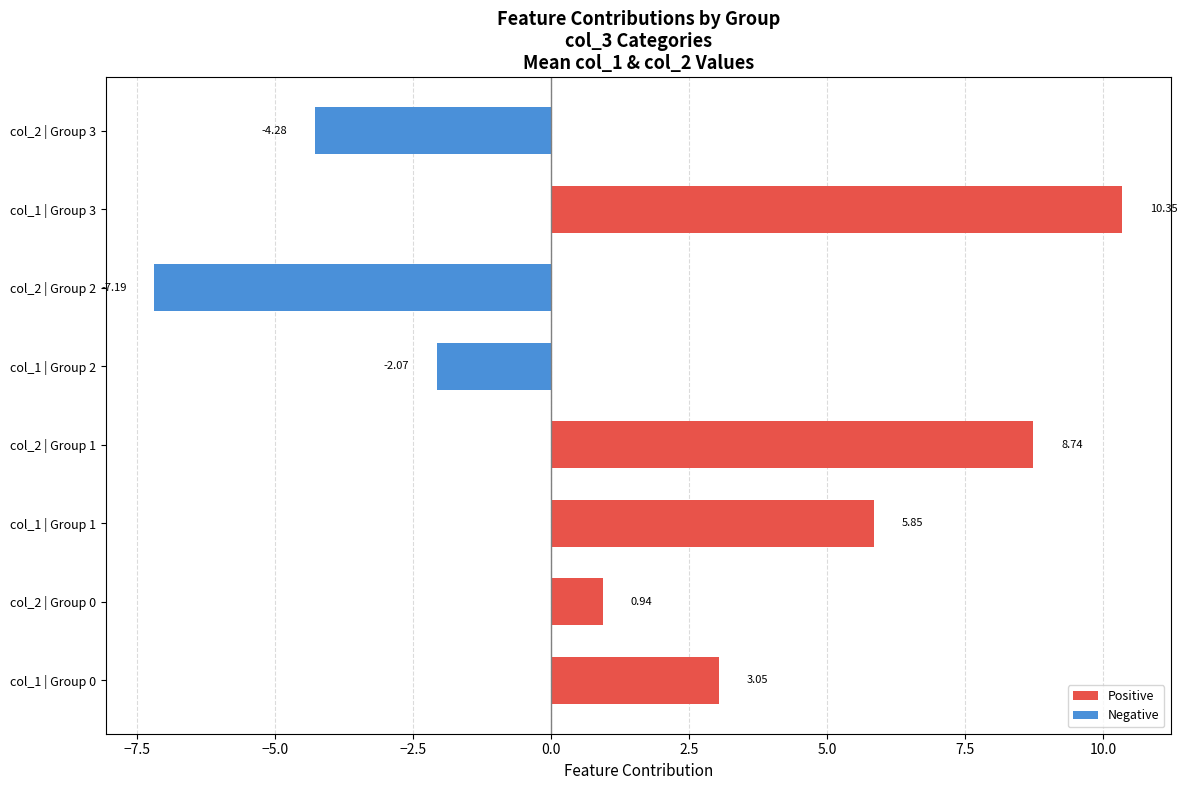

List the labels in order of value, largest first.

col_1 | Group 3, col_2 | Group 1, col_1 | Group 1, col_1 | Group 0, col_2 | Group 0, col_1 | Group 2, col_2 | Group 3, col_2 | Group 2